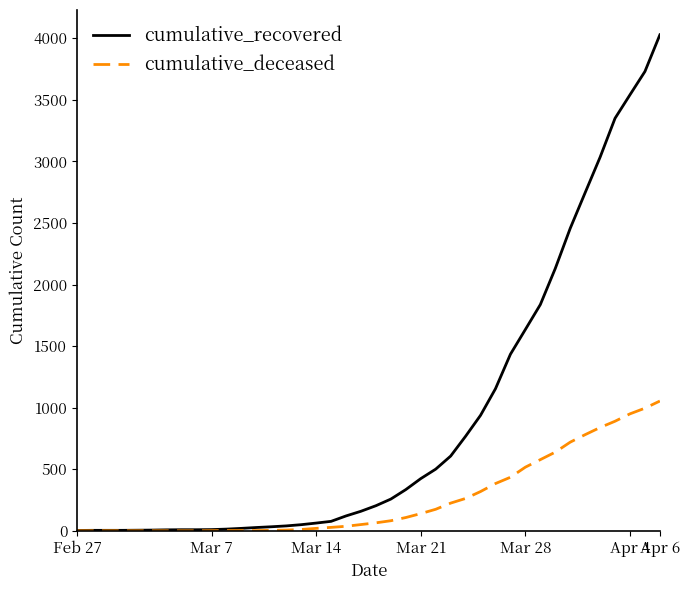

How many series are shown in this chart?

2